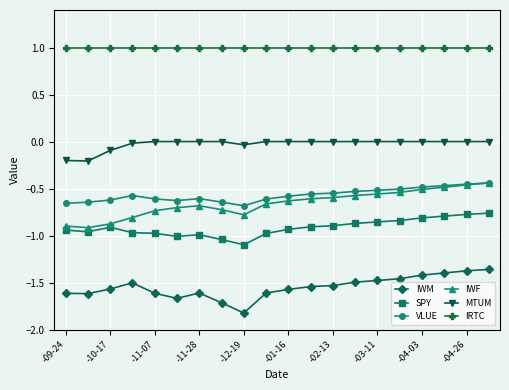

Which series has the largest total across all categories?

IRTC